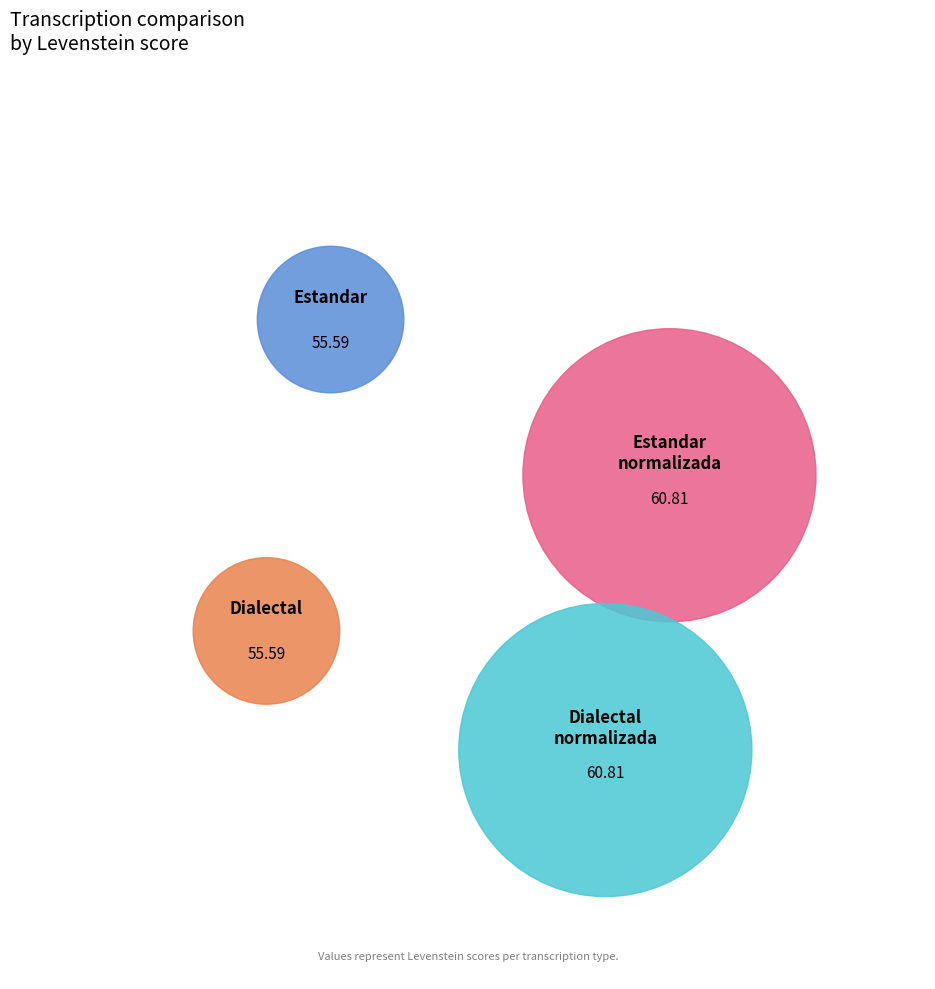

To the nearest percent, what is the combined percentage of Dialectal_normalizada and Estandar_normalizada?

52%